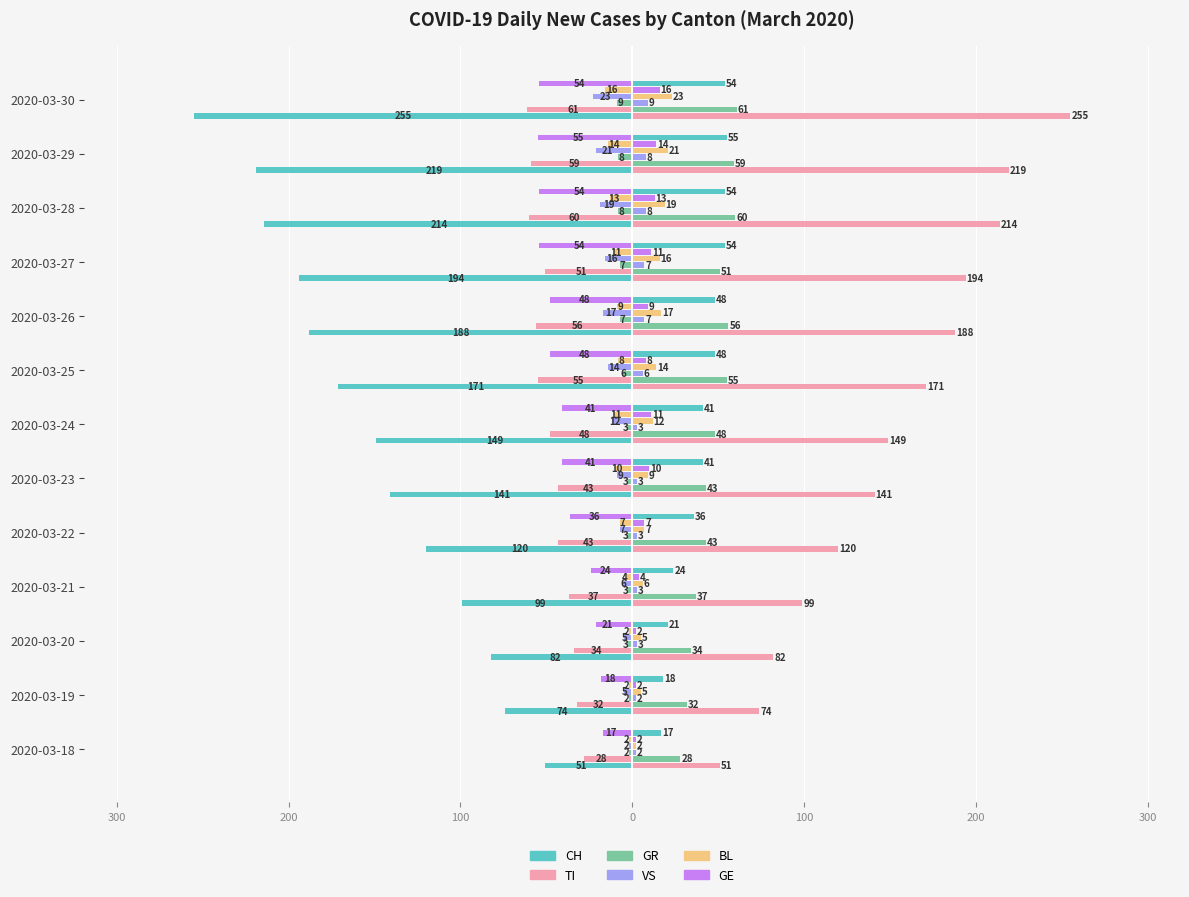

Count the number of data series in this chart.

6